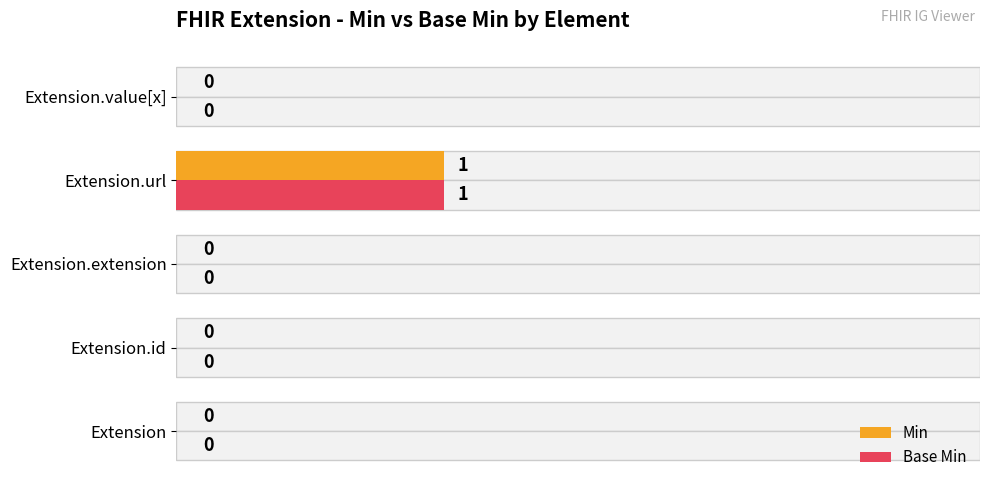

How many values in Base Min are above zero?

1